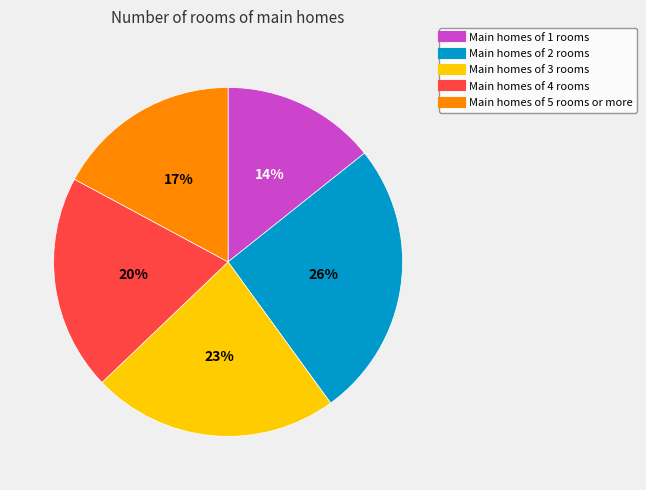

Is there a majority slice in this chart?

No